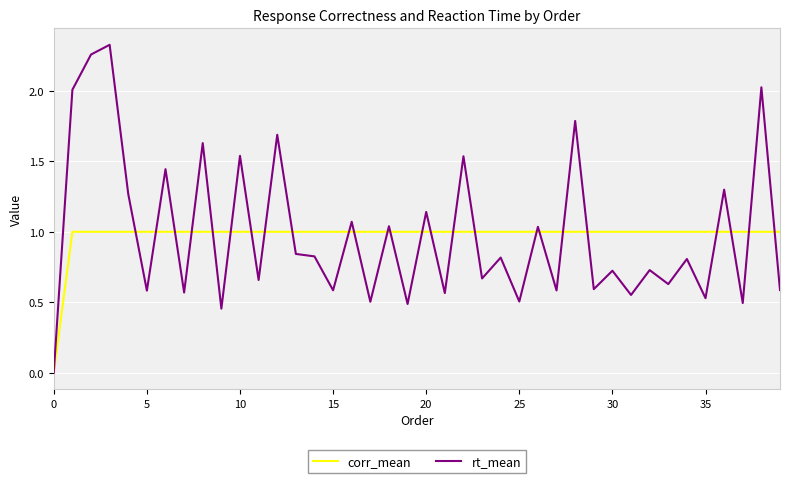

Which series has the largest range (max minus min)?

rt_mean